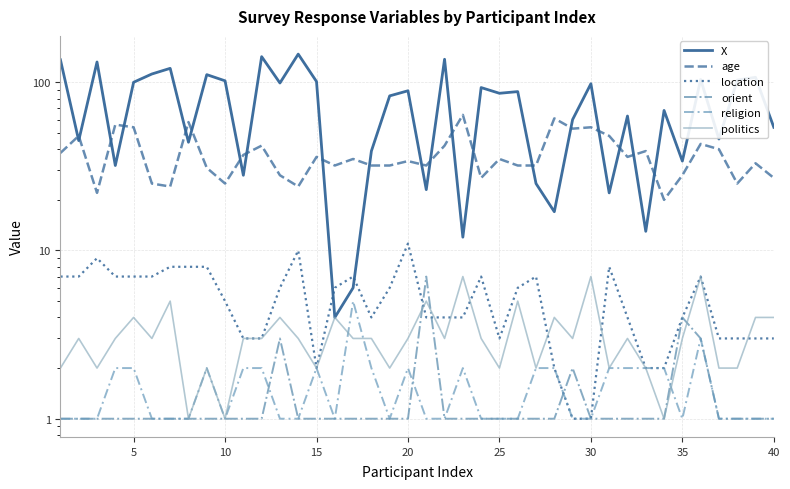

What are all the series names shown in the legend?

X, age, location, orient, religion, politics